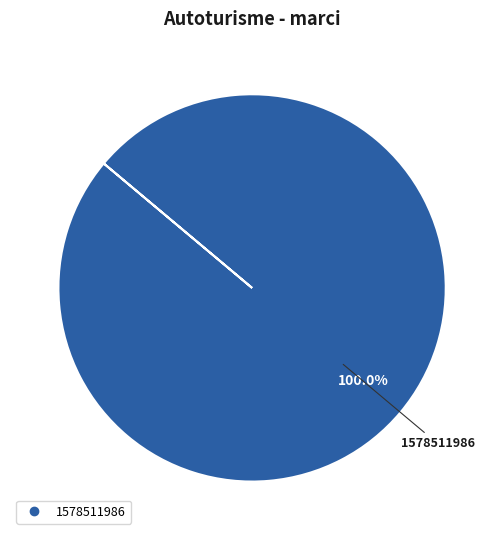

Count the number of slices in the pie.

1